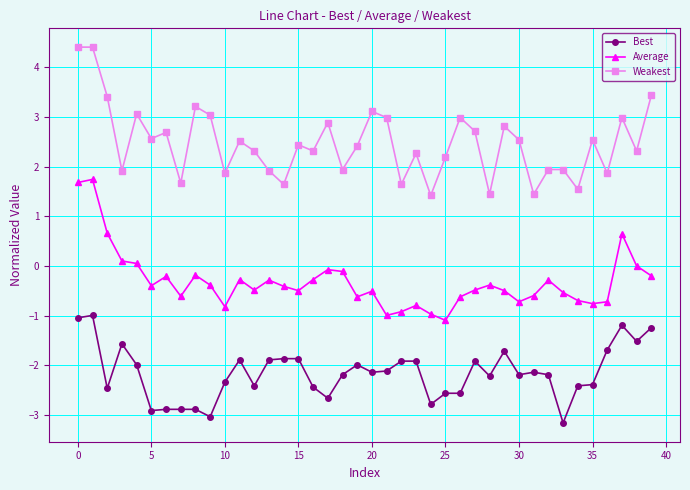

What is the sum of all Best values?

-86.2